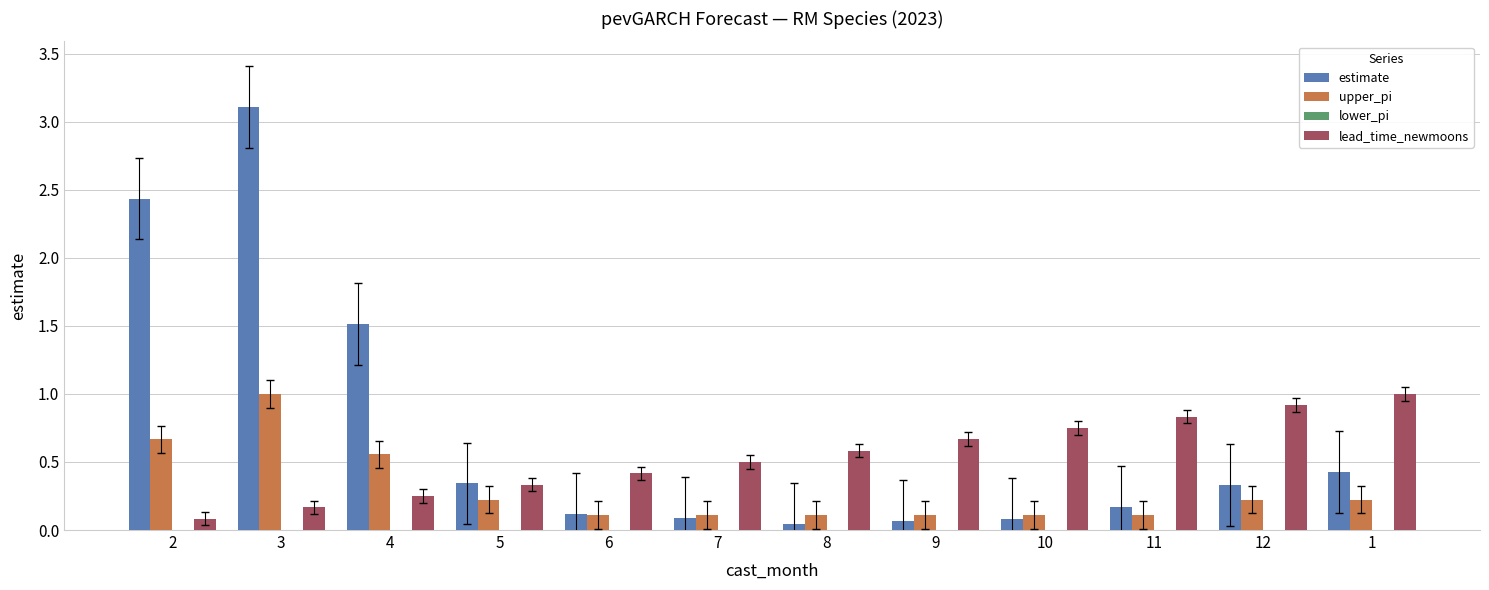

What value does the lead_time_newmoons series have at 2?

0.1